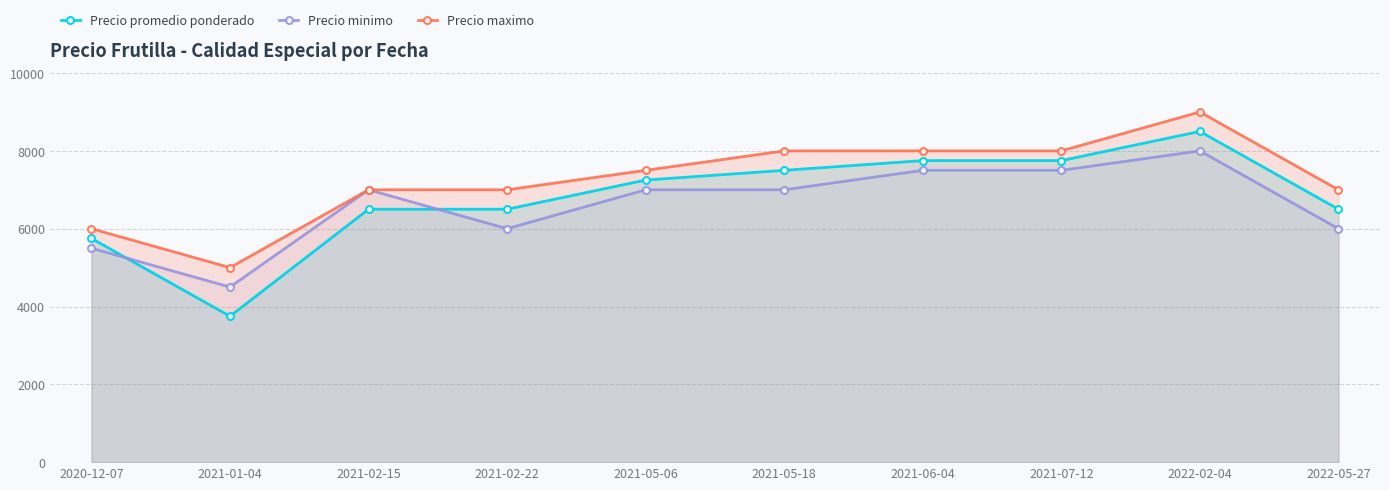

Reading left to right, list all the values displayed in this chart.

Precio promedio ponderado: 2020-12-07=5750	2021-01-04=3750	2021-02-15=6500	2021-02-22=6500	2021-05-06=7250	2021-05-18=7500	2021-06-04=7750	2021-07-12=7750	2022-02-04=8500	2022-05-27=6500
Precio minimo: 2020-12-07=5500	2021-01-04=4500	2021-02-15=7000	2021-02-22=6000	2021-05-06=7000	2021-05-18=7000	2021-06-04=7500	2021-07-12=7500	2022-02-04=8000	2022-05-27=6000
Precio maximo: 2020-12-07=6000	2021-01-04=5000	2021-02-15=7000	2021-02-22=7000	2021-05-06=7500	2021-05-18=8000	2021-06-04=8000	2021-07-12=8000	2022-02-04=9000	2022-05-27=7000